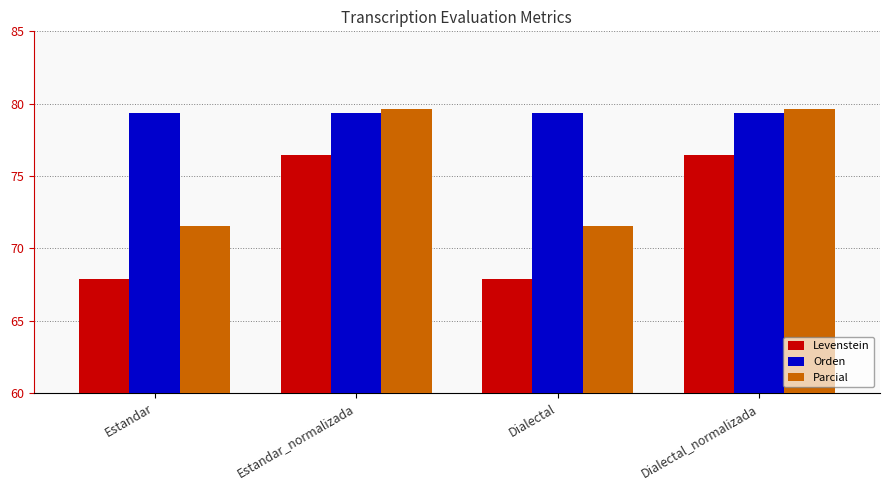

Between Estandar_normalizada and Dialectal, which series saw the biggest shift?

Levenstein